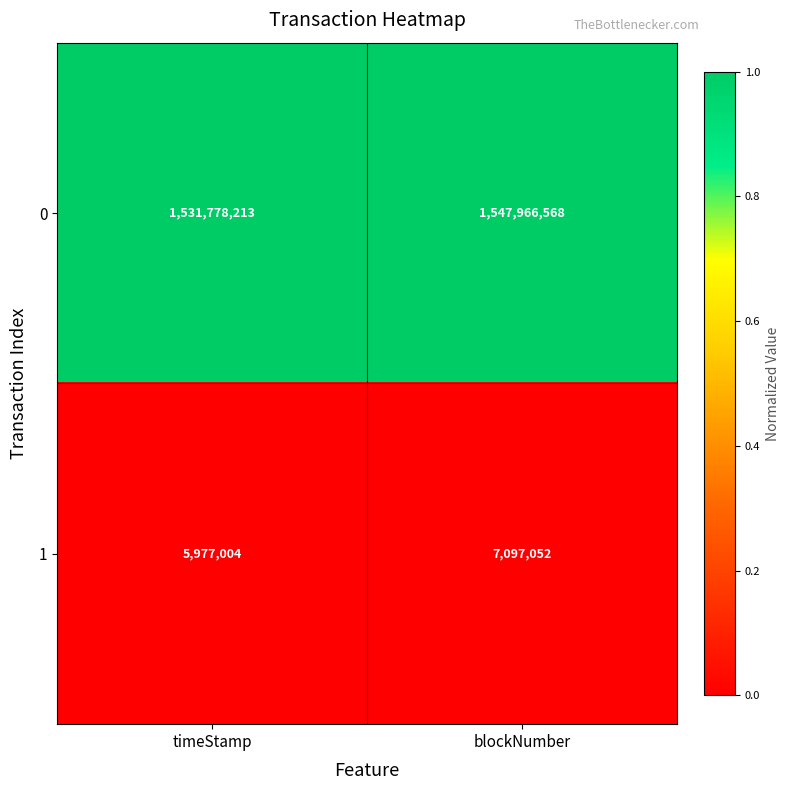

Reading left to right, list all the values displayed in this chart.

0: 1531778213	1547966568
1: 5977004	7097052